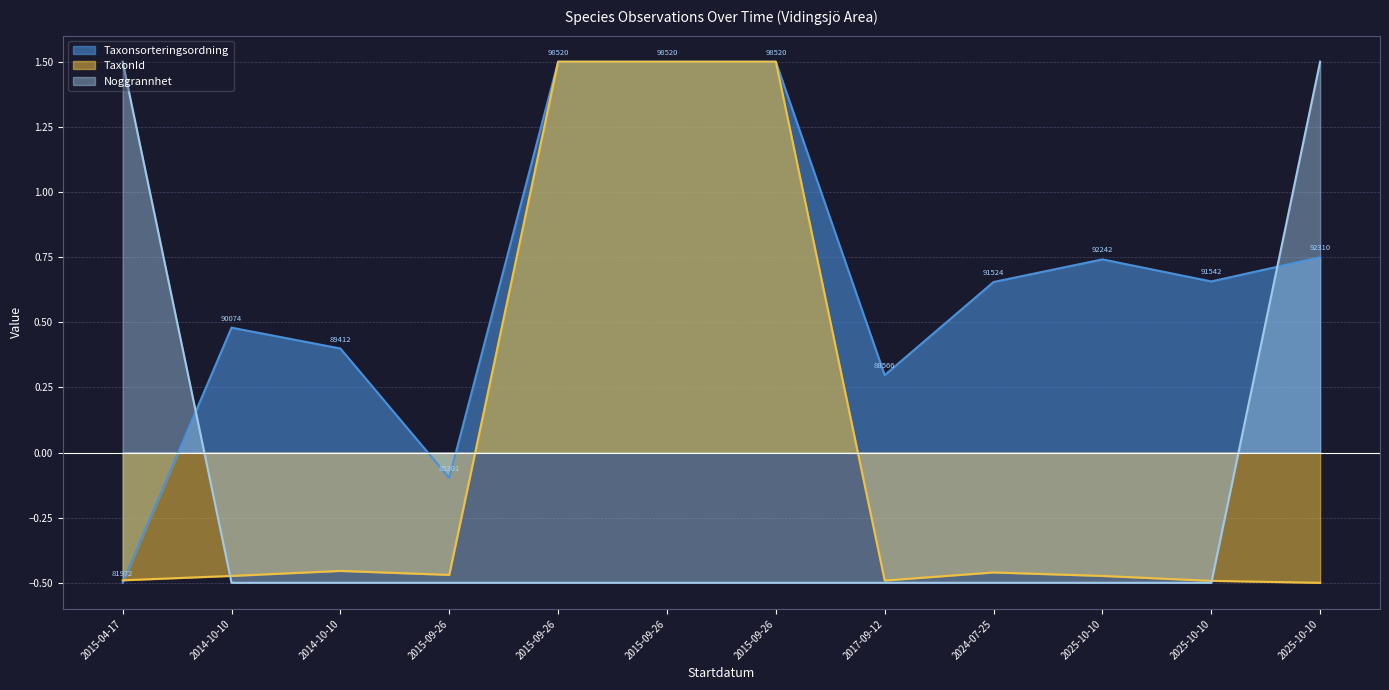

How many values in the Noggrannhet series exceed 0?

2